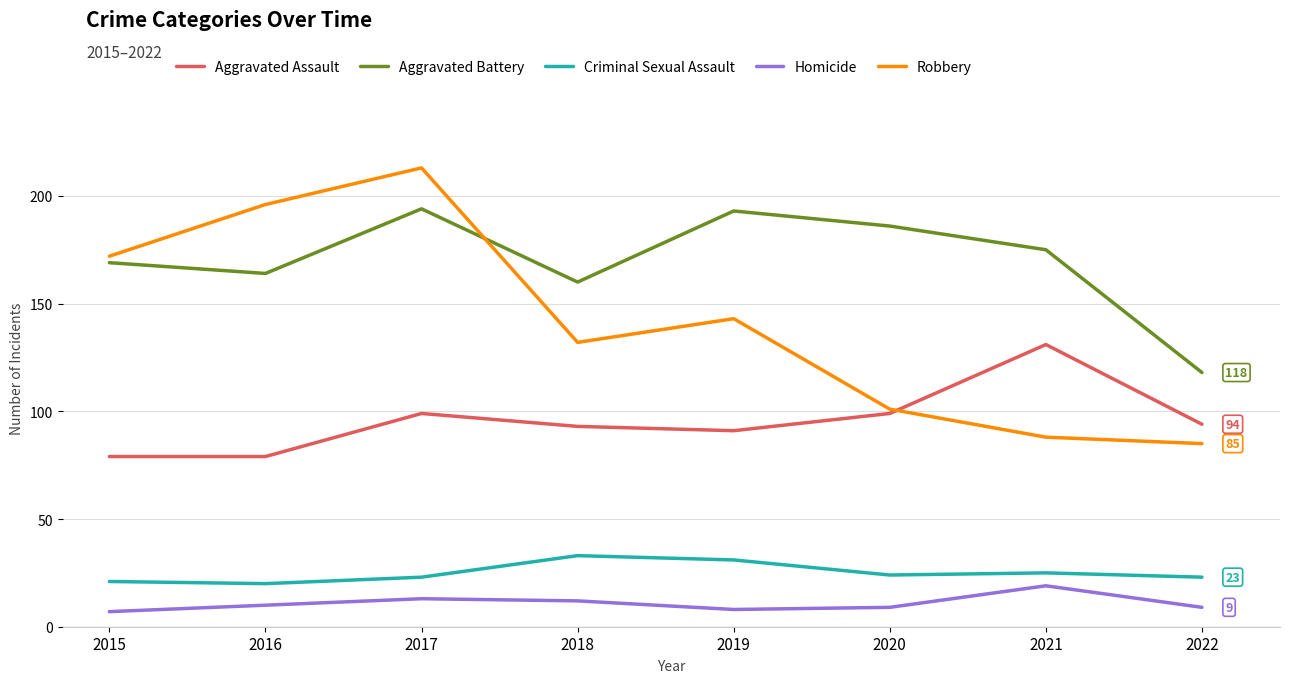

List the labels in order of Robbery value, smallest first.

2022, 2021, 2020, 2018, 2019, 2015, 2016, 2017